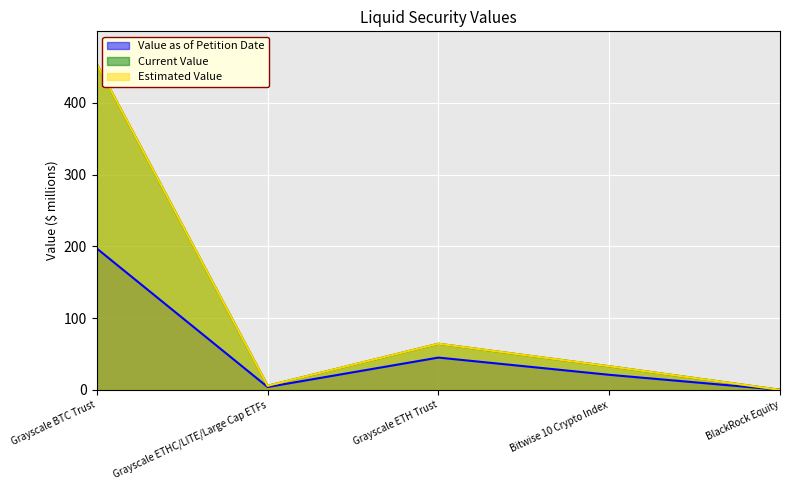

What is the label of the 1st point from the right?

BlackRock Equity